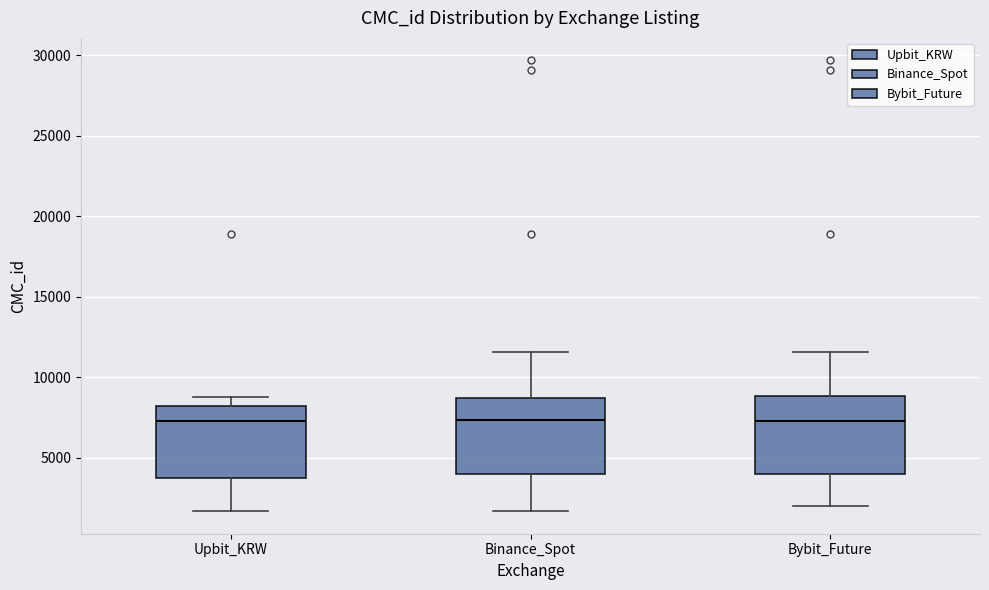

Reading left to right, read every box against the y-axis: the position of its median line, the range the box covers, and the ends of its whiskers. The values are not printed on the chart, so give them approximately, as read against the axis.

Upbit_KRW: median 7500, box 3500 to 8000, whiskers 1500 to 9000
Binance_Spot: median 7500, box 4000 to 8500, whiskers 1500 to 11500
Bybit_Future: median 7500, box 4000 to 9000, whiskers 2000 to 11500